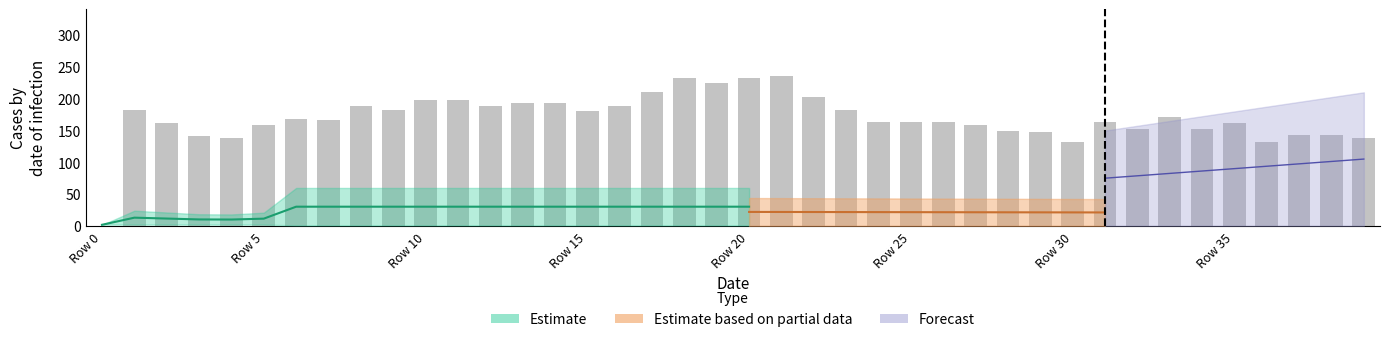

Are the bars grouped side by side (vs. stacked)?

No